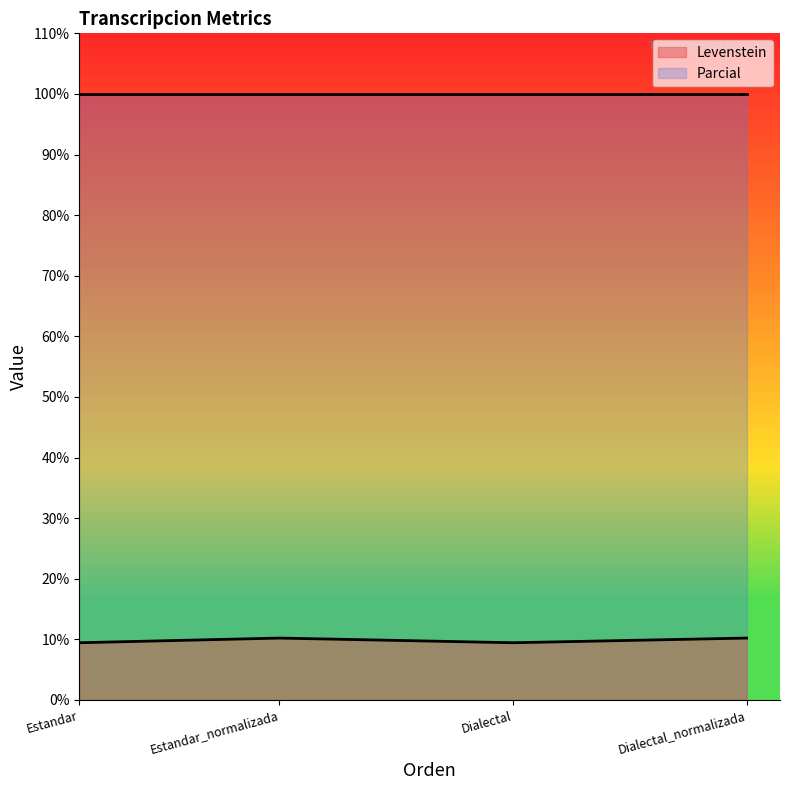

The chart shows a value of 9.4 at Estandar. True or false?

True